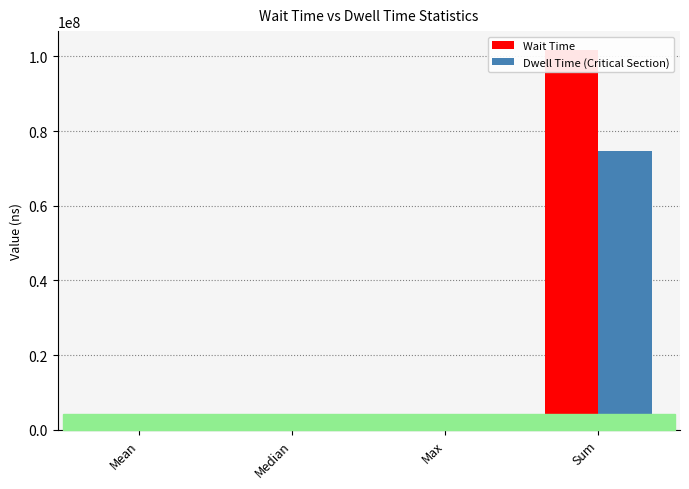

How many categories are shown in the chart?

4